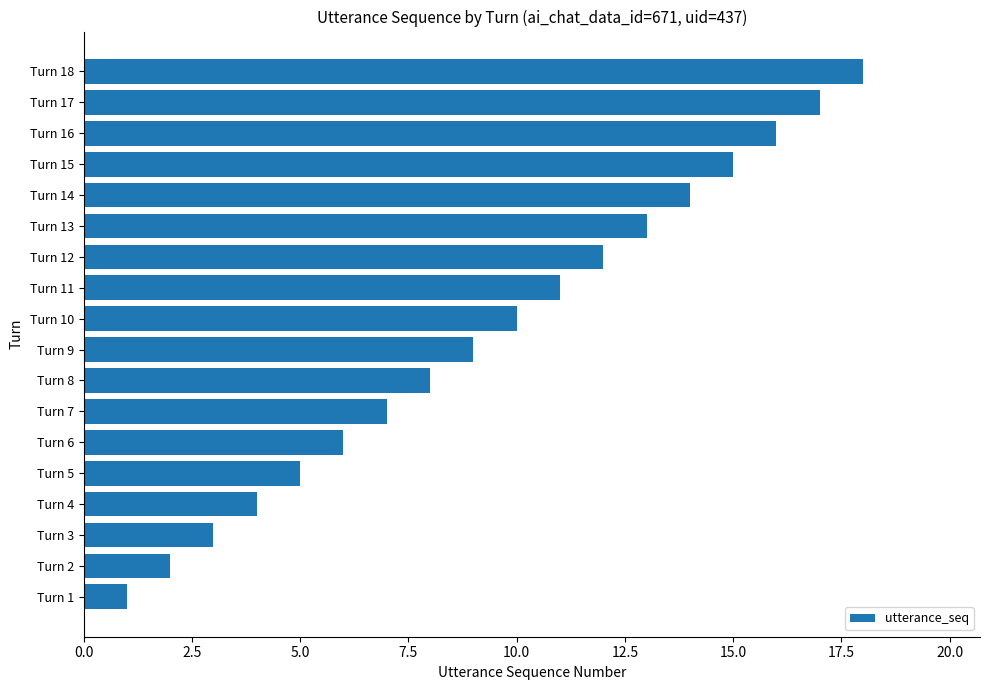

What is the difference between the second highest and second lowest values?

15